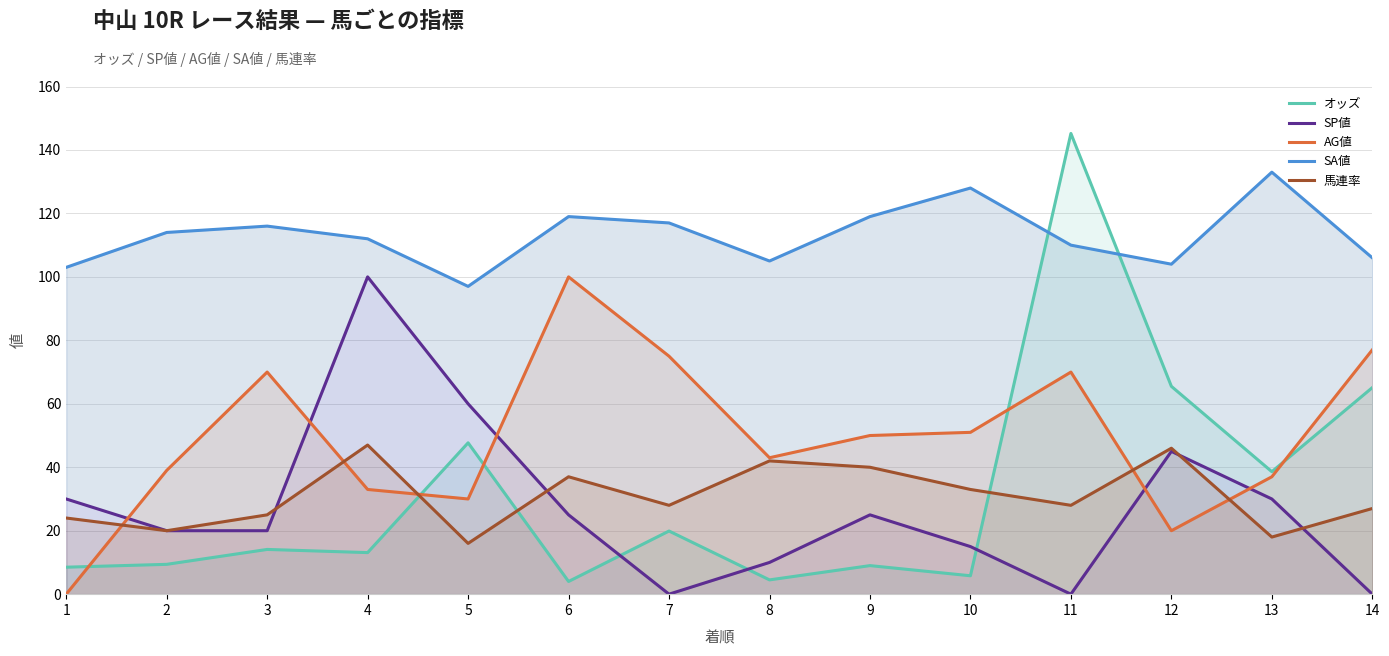

Does the chart have visible grid lines?

Yes